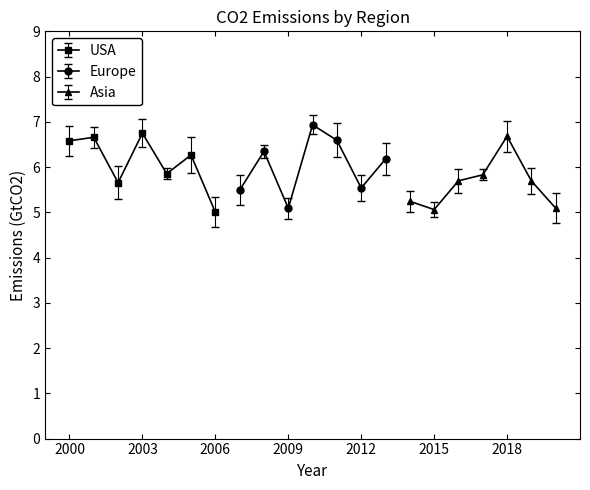

The Asia series shows 6.7 at 2018. True or false?

True